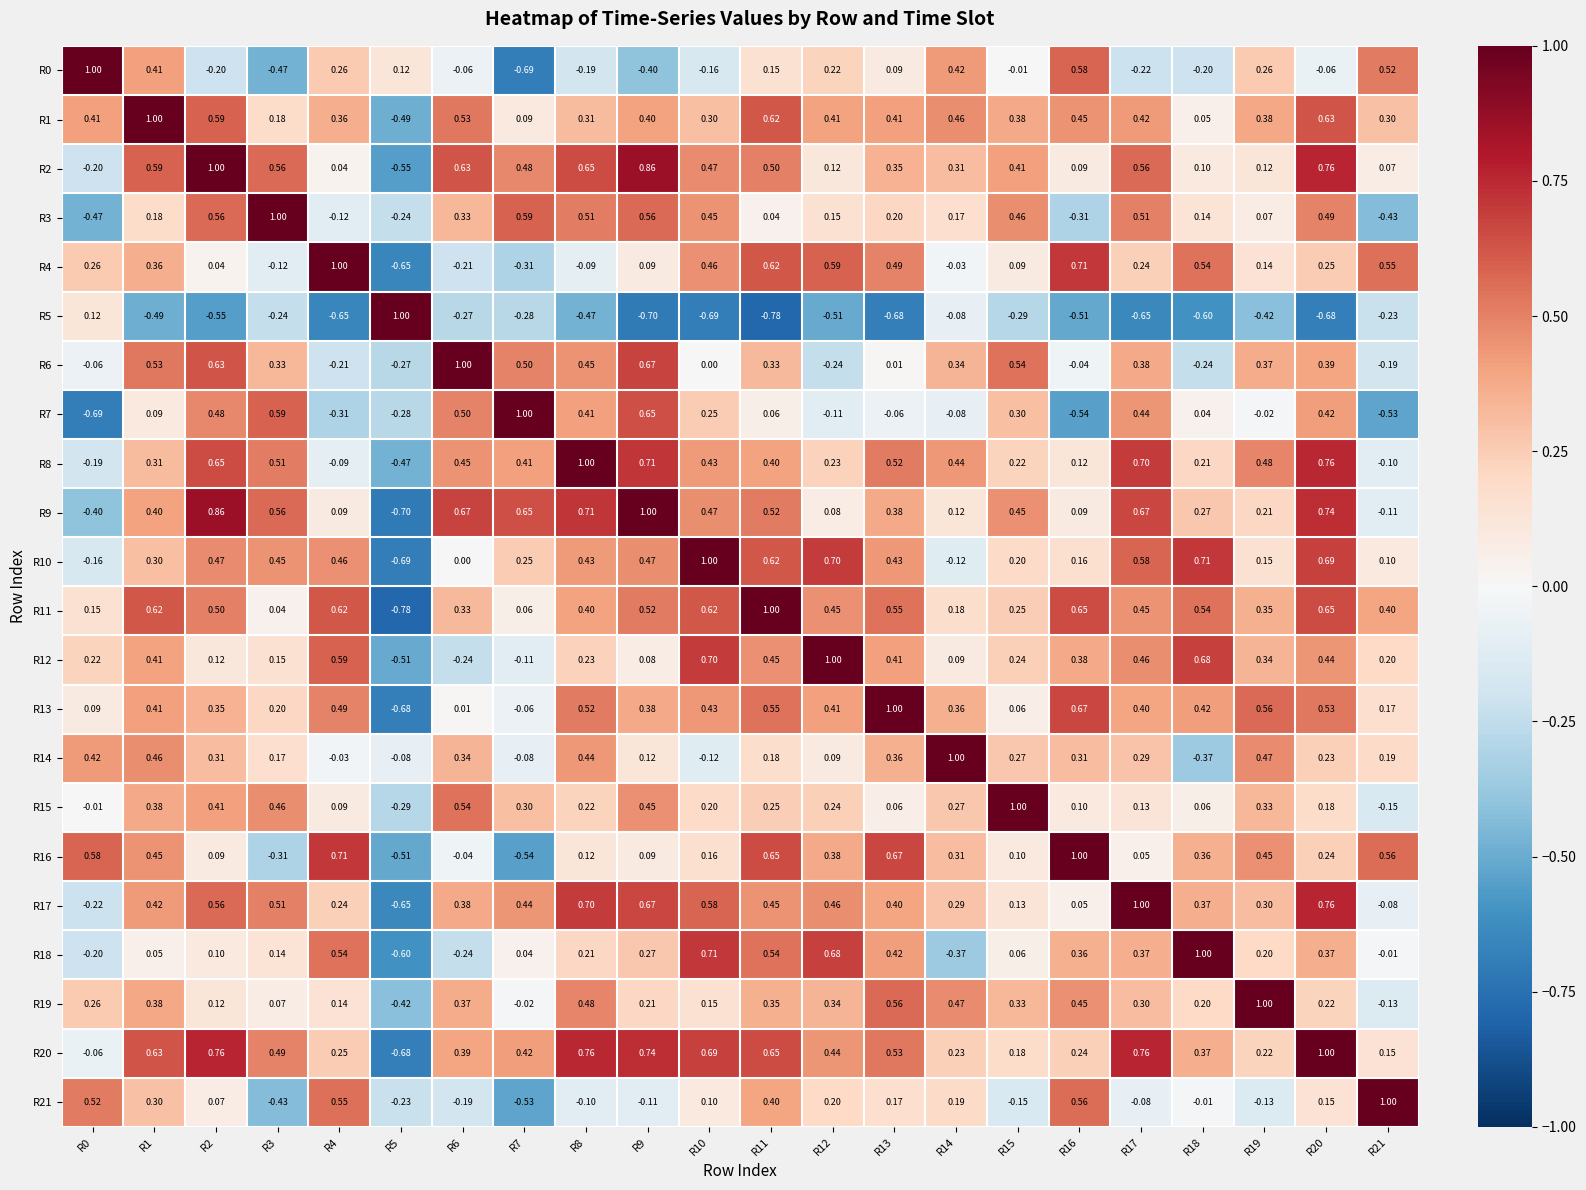

What is the minimum value shown in the chart?

-0.8